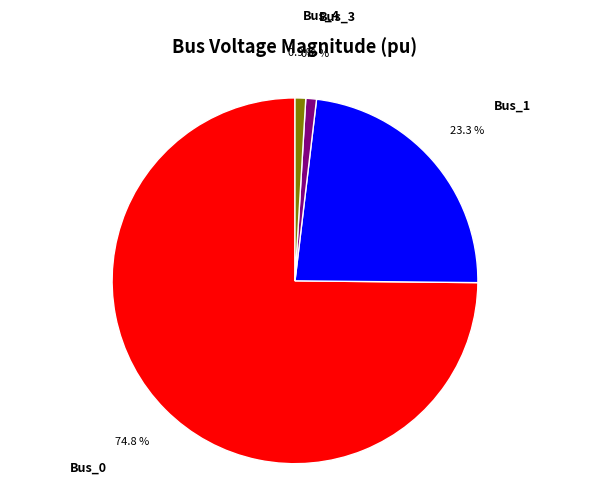

Which has a higher value, Bus_1 or Bus_4?

Bus_1